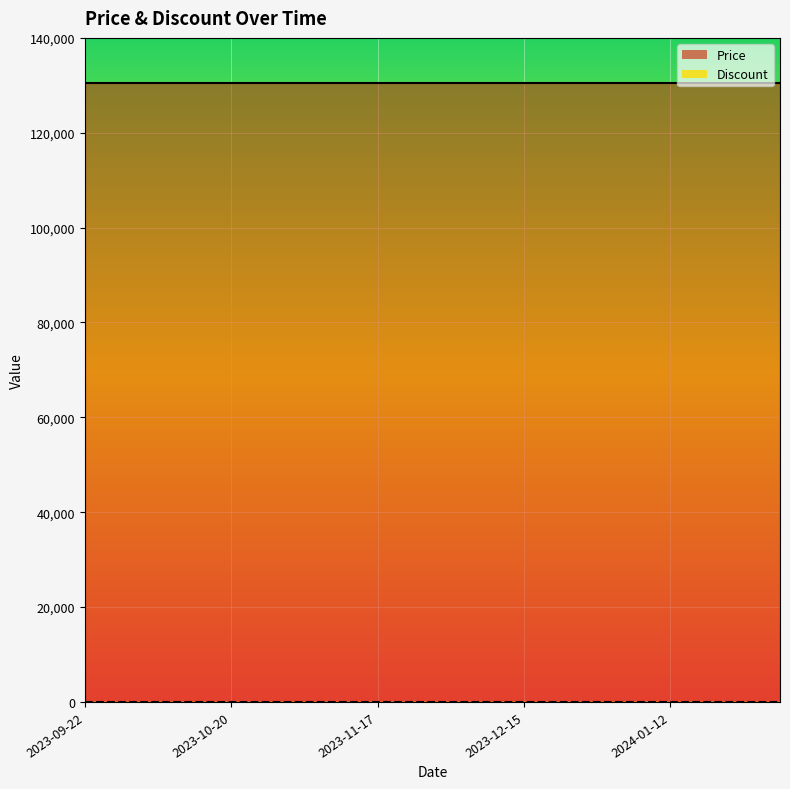

What position from the left is 2023-12-22?

14